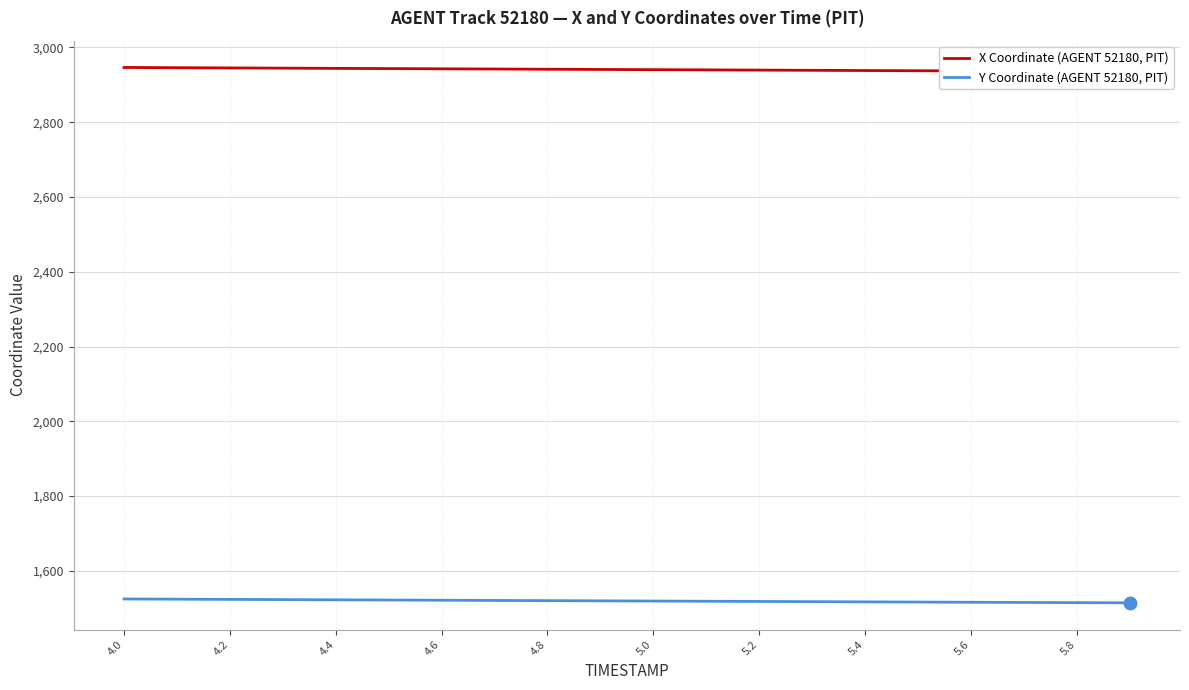

What position from the right is 4.2?

19